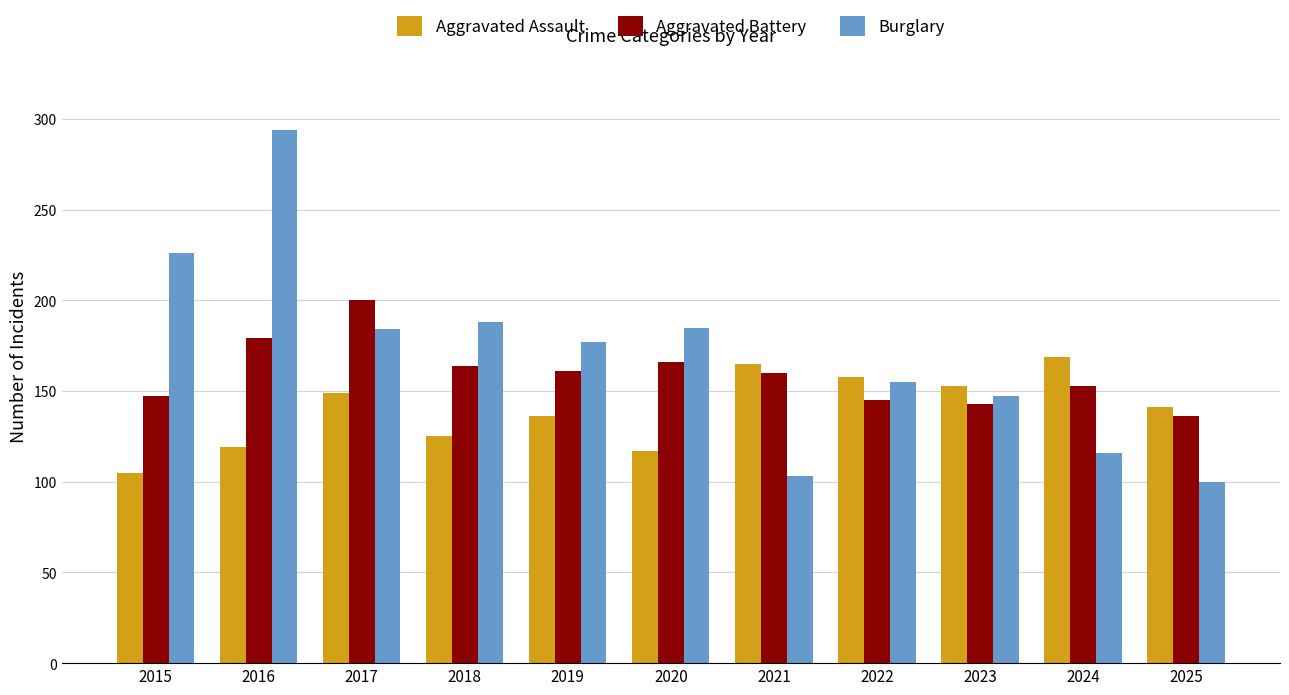

Rank the series at 2018 from lowest to highest value.

Aggravated Assault, Aggravated Battery, Burglary